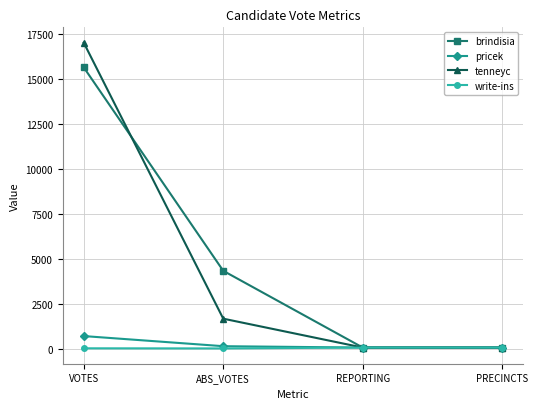

Between ABS_VOTES and PRECINCTS, which series saw the biggest shift?

brindisia